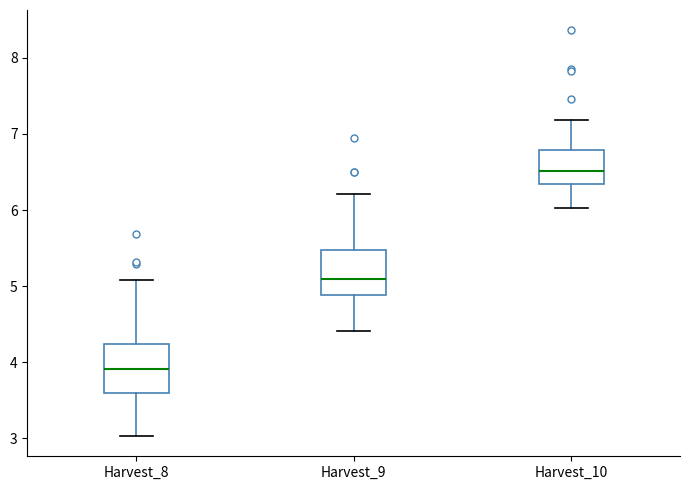

Where is the lower edge of the box for Harvest_10 on the y-axis? The values are not printed on the chart, so give them approximately, as read against the axis.

6.3